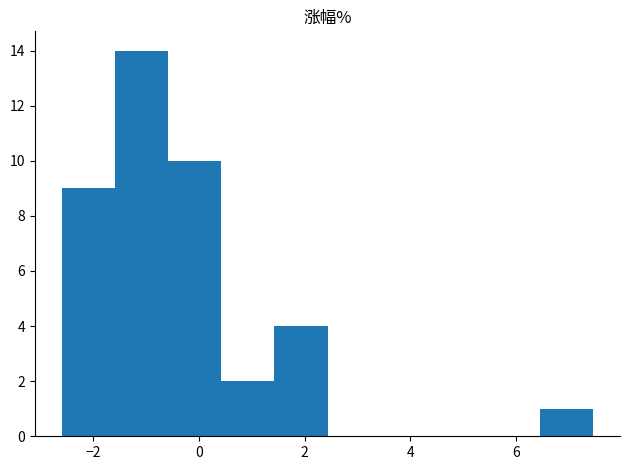

Reading left to right, list every bar in this chart as the range it spans on the x-axis followed by its height. Neither the bar edges nor the heights are printed on the chart, so give them approximately, as read against the axes.

-2.6 to -1.6: 9
-1.6 to -0.6: 14
-0.6 to 0.4: 10
0.4 to 1.4: 2
1.4 to 2.4: 4
2.4 to 3.4: 0
3.4 to 4.4: 0
4.4 to 5.4: 0
5.4 to 6.4: 0
6.4 to 7.4: 1